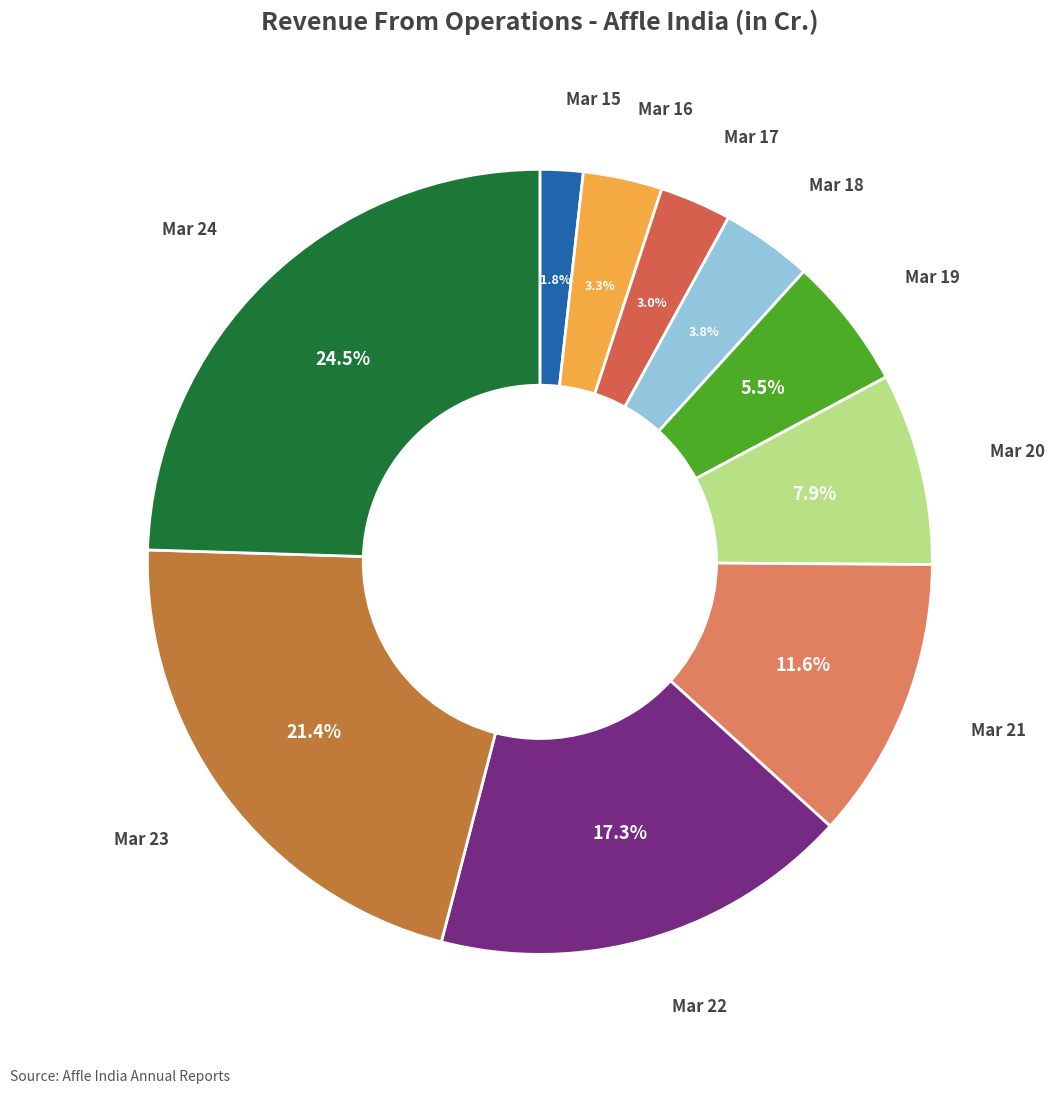

How many slices are in this pie chart?

10